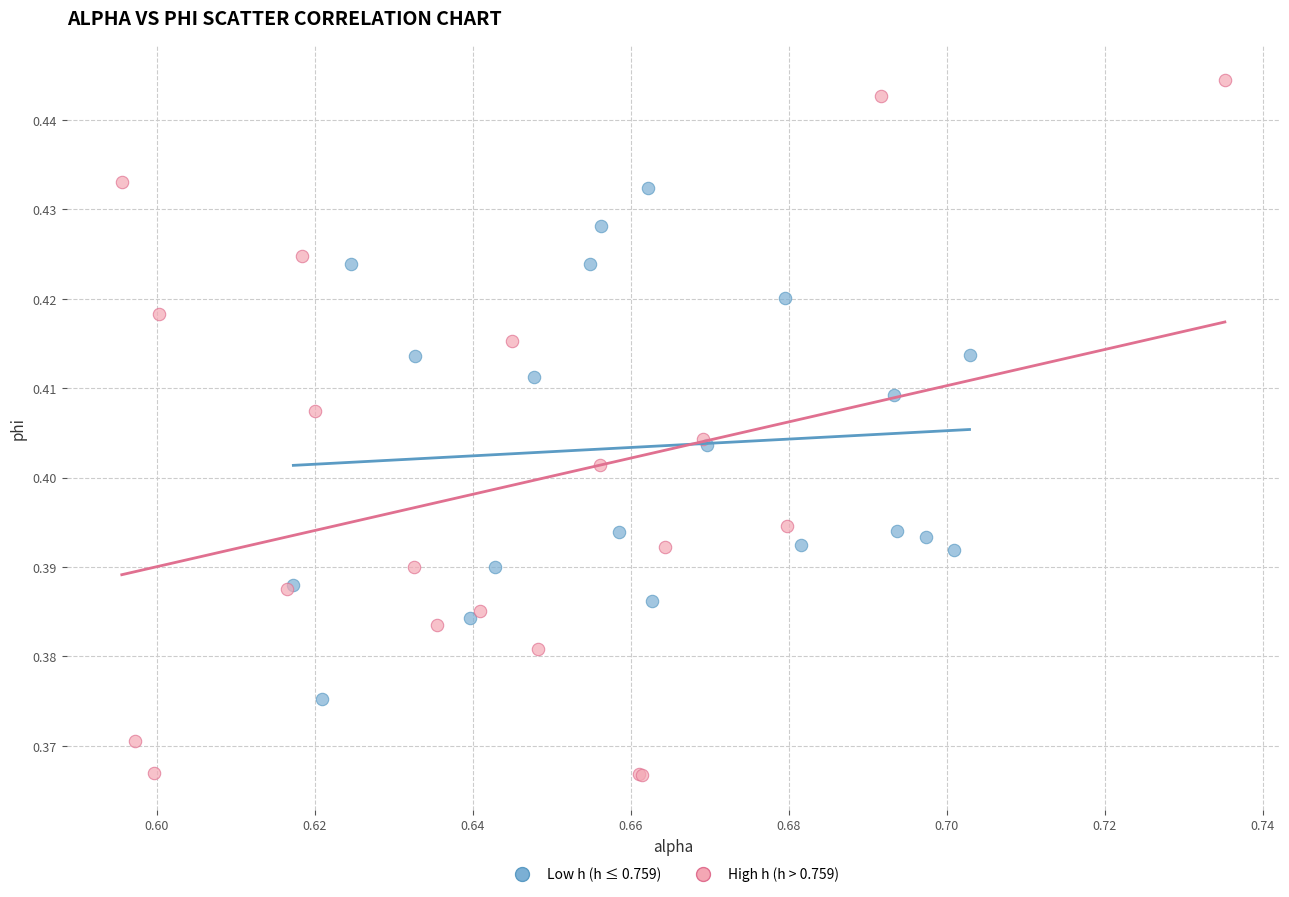

Which series reaches the maximum Y coordinate?

High h (h > 0.759)